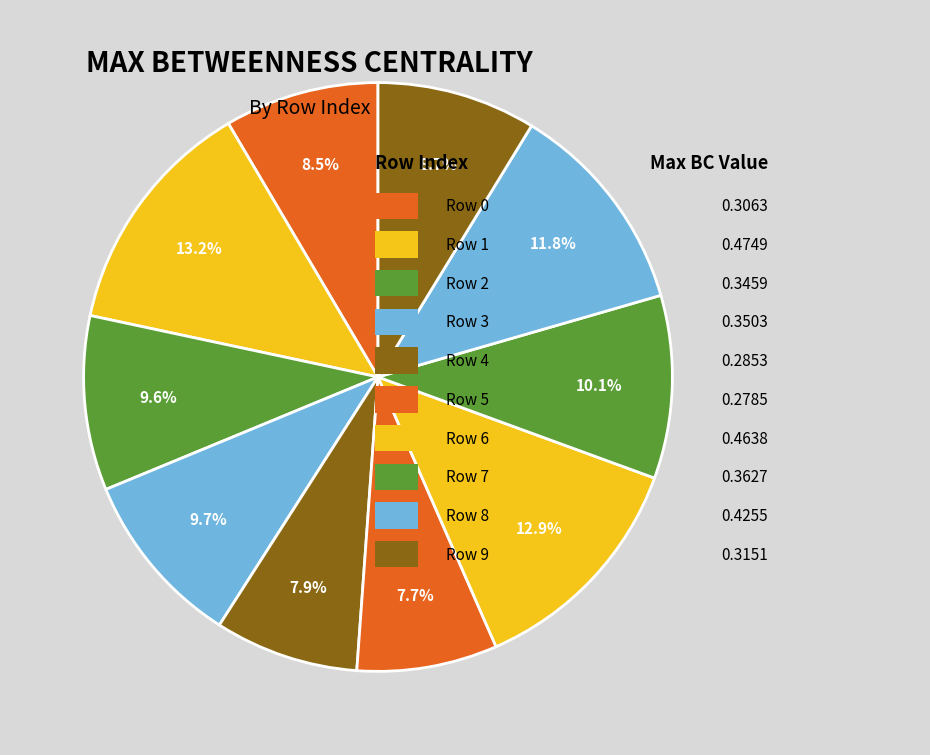

Does any single category account for the majority?

No